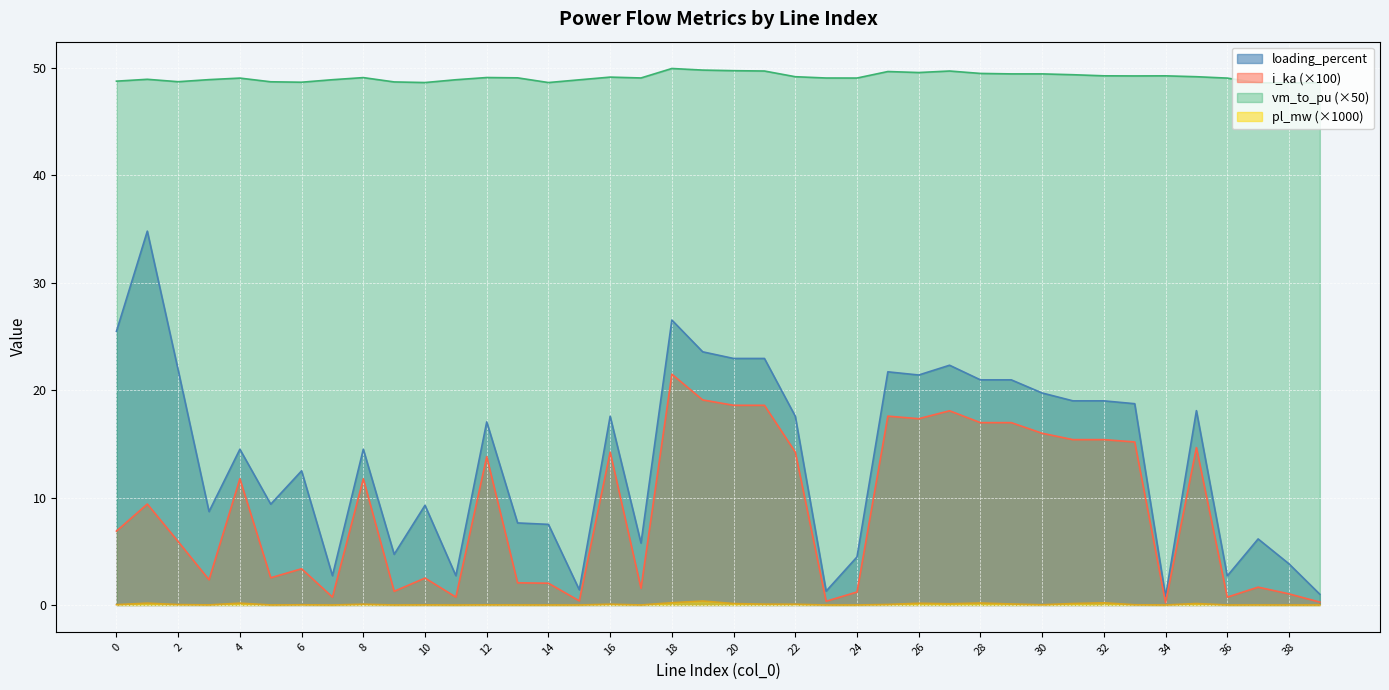

What is the sum of the loading_percent values at 10 and 30?

29.0